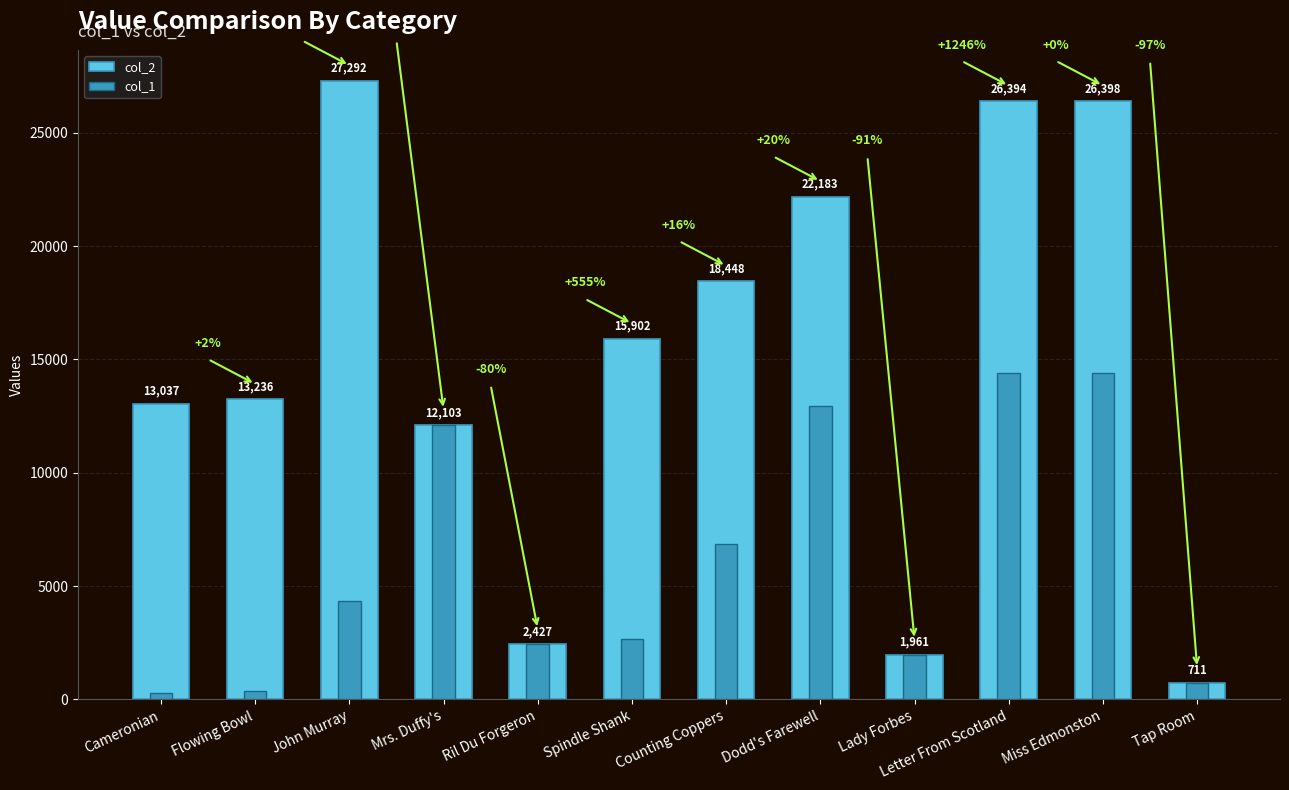

Between Dodd's Farewell and Mrs. Duffy's, which is larger?

Dodd's Farewell